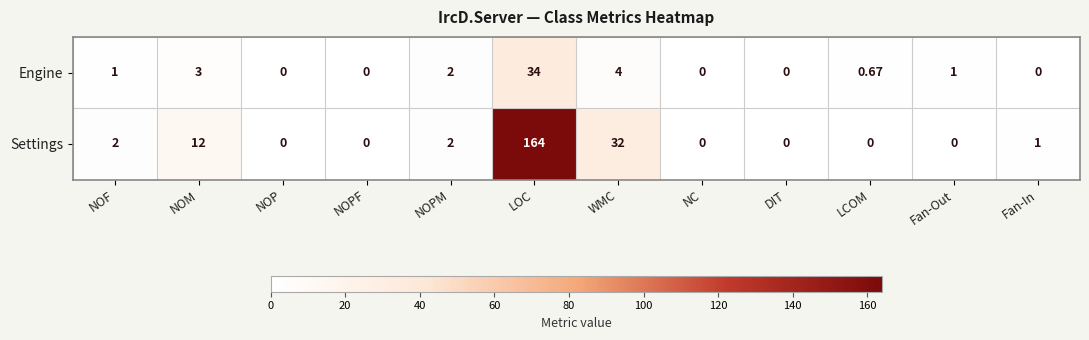

Which category has the highest value in the Settings series?

LOC